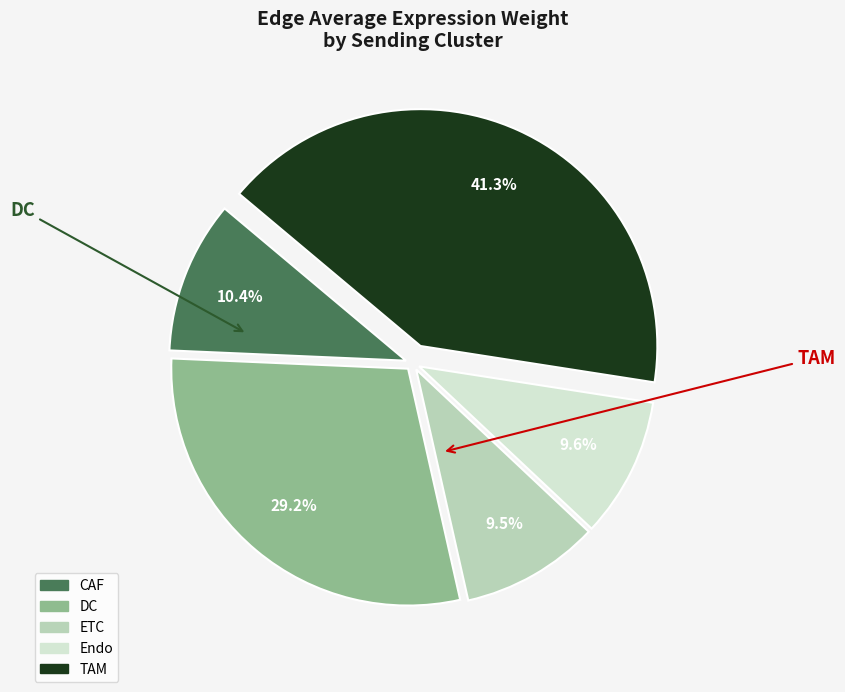

Which category has the biggest portion of the pie?

TAM